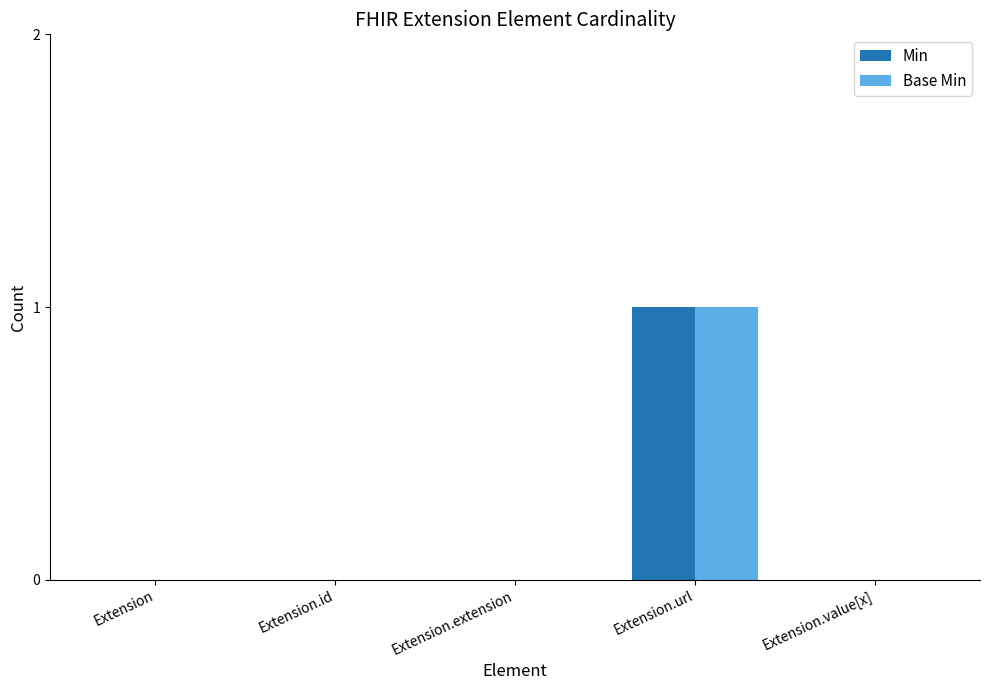

What are all the series names shown in the legend?

Min, Base Min